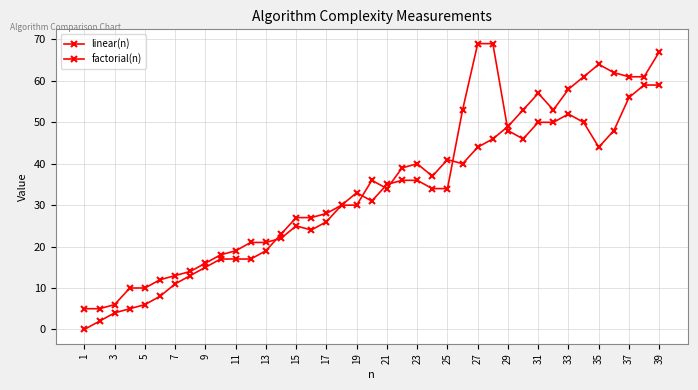

True or false: linear(n) and factorial(n) intersect in this chart.

True